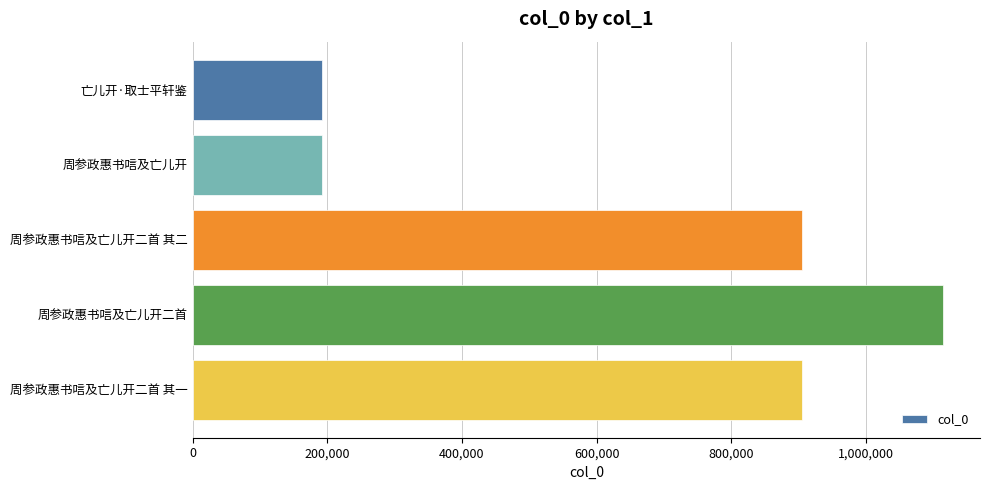

What is the change in value from 周参政惠书唁及亡儿开二首 其二 to 周参政惠书唁及亡儿开二首?

+209189